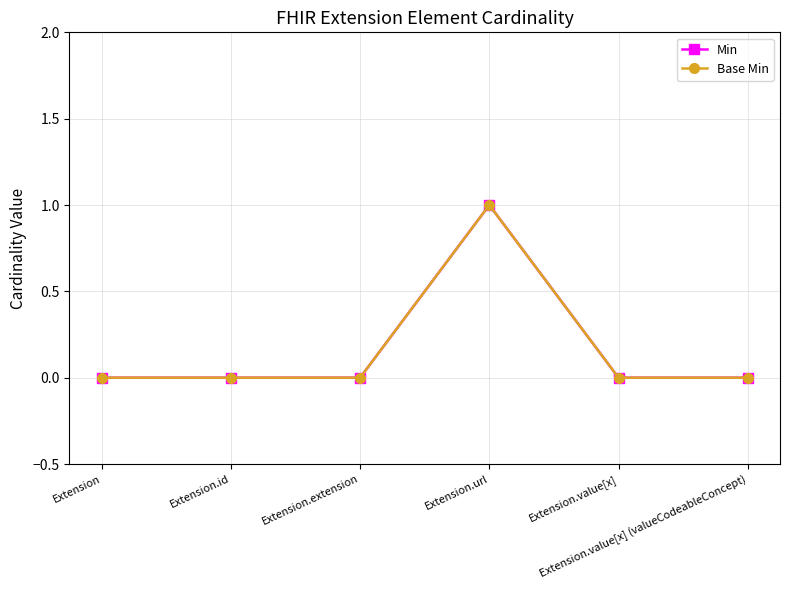

What is the difference between the maximum and minimum values in the Min series?

1